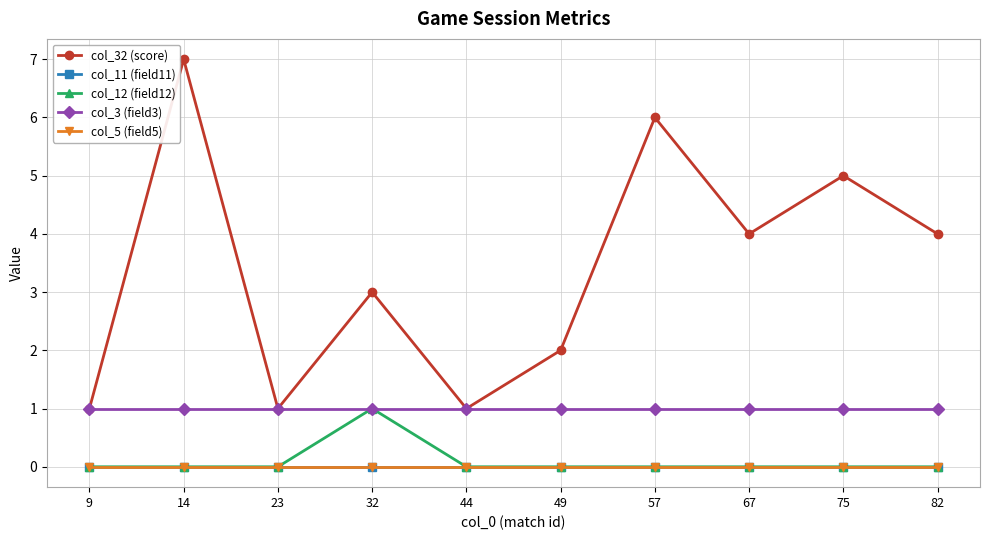

True or false: col_11 (field11) and col_12 (field12) cross at least once.

False